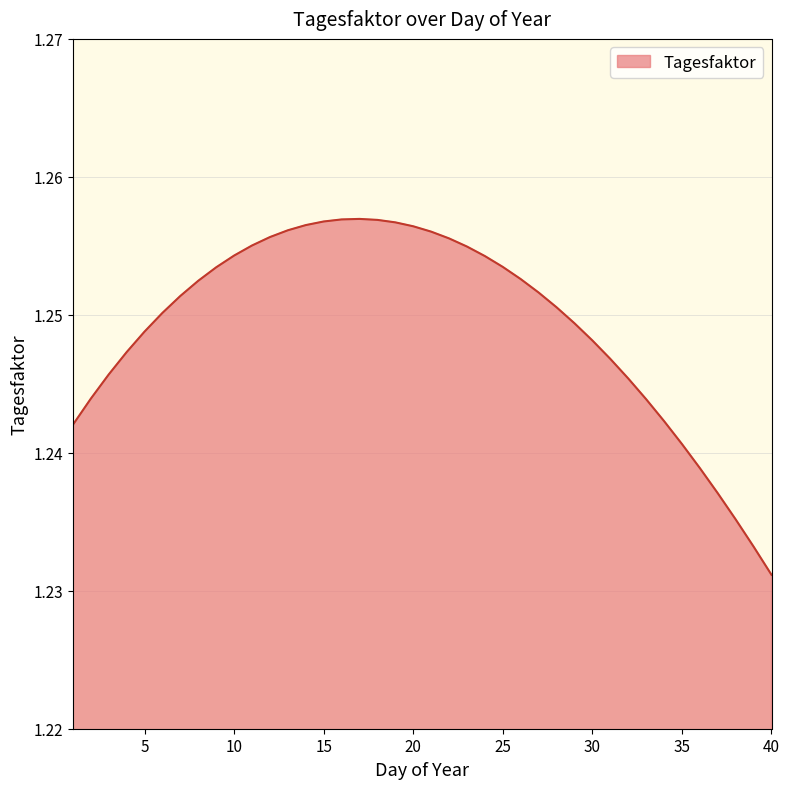

True or false: there are more than 2 points higher than both neighbors.

False